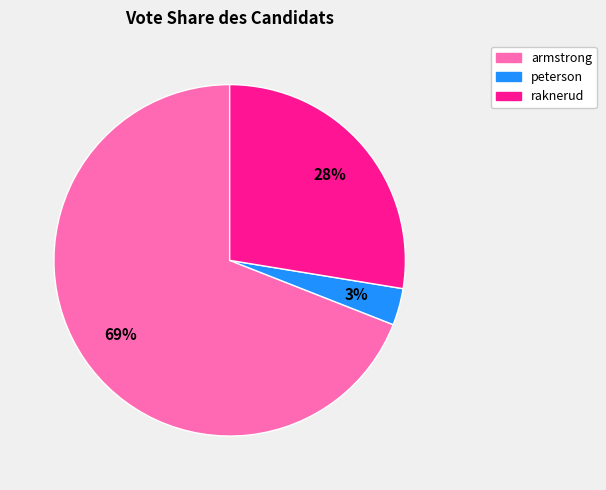

Does any single category account for the majority?

Yes